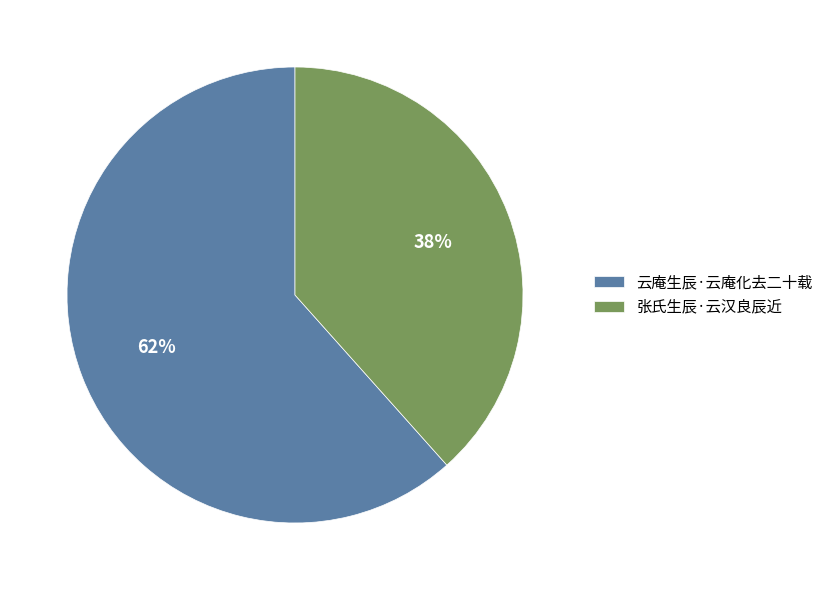

Is there any slice that represents more than half of the pie?

Yes